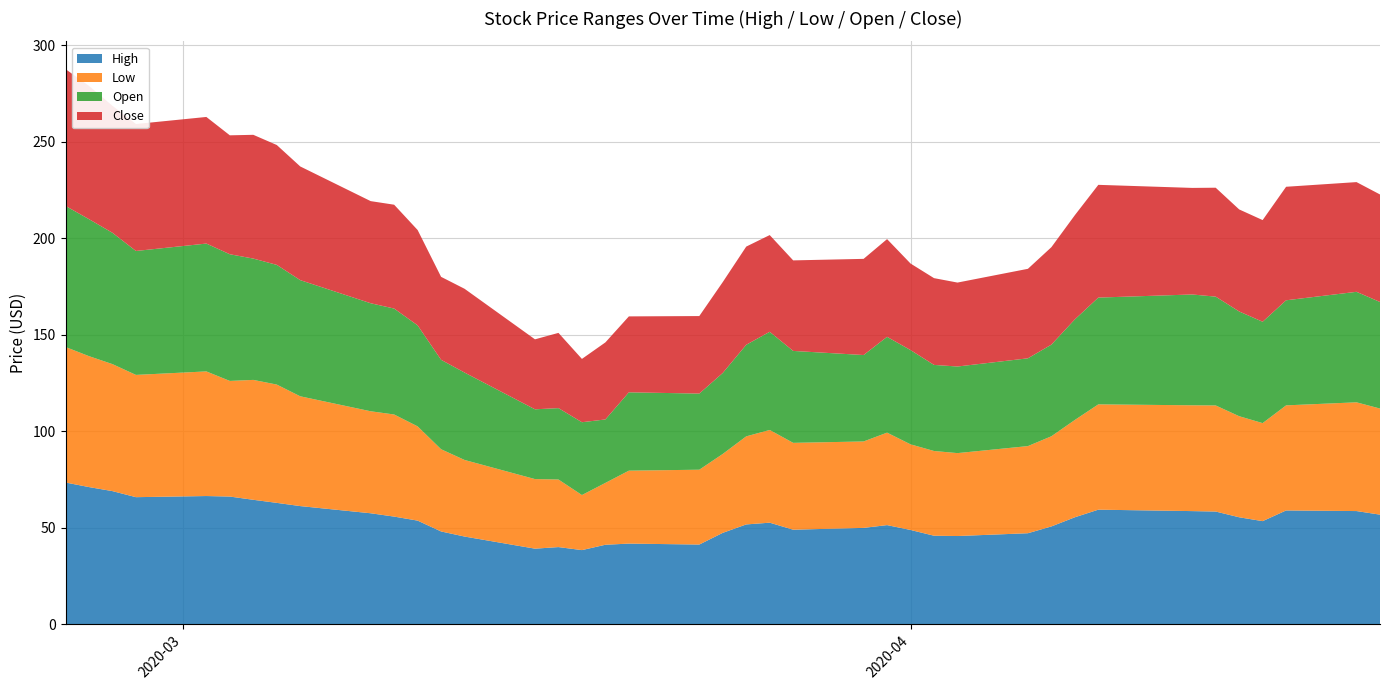

Reading right to left, what are all the values shown in this chart?

High: 39=56.8	38=58.7	37=59.0	36=53.4	35=55.4	34=58.4	33=58.6	32=59.4	31=55.4	30=50.7	29=47.2	28=45.7	27=45.9	26=48.9	25=51.4	24=49.9	23=49.0	22=52.6	21=51.7	20=47.4	19=41.3	18=41.8	17=41.2	16=38.4	15=40.0	14=39.2	13=45.5	12=48.1	11=53.7	10=55.8	9=57.5	8=61.2	7=62.9	6=64.5	5=66.2	4=66.4	3=65.9	2=69.0	1=71.1	0=73.5
Low: 39=55.0	38=56.4	37=54.5	36=50.8	35=52.4	34=55.0	33=54.8	32=54.6	31=50.5	30=46.7	29=45.2	28=43.0	27=43.9	26=44.4	25=47.9	24=44.8	23=45.0	22=48.1	21=45.7	20=40.9	19=38.8	18=37.8	17=32.1	16=28.5	15=35.0	14=36.1	13=39.7	12=42.6	11=48.9	10=52.9	9=52.9	8=56.9	7=61.3	6=62.2	5=59.9	4=64.6	3=63.4	2=65.8	1=67.9	0=70.2
Open: 39=55.2	38=57.3	37=54.5	36=52.5	35=54.3	34=56.4	33=57.4	32=55.3	31=52.1	30=47.5	29=45.5	28=44.9	27=44.6	26=48.9	25=49.7	24=44.8	23=47.7	22=50.9	21=47.5	20=42.0	19=39.5	18=40.6	17=32.9	16=37.7	15=37.0	14=36.2	13=45.3	12=46.3	11=52.4	10=54.9	9=56.0	8=60.2	7=62.0	6=62.9	5=65.7	4=66.3	3=64.2	2=68.1	1=71.0	0=73.1
Close: 39=55.7	38=56.9	37=58.8	36=52.7	35=52.9	34=56.5	33=55.2	32=58.4	31=54.0	30=50.5	29=46.4	28=43.5	27=45.0	26=44.9	25=50.7	24=49.8	23=46.9	22=50.1	21=50.9	20=47.1	19=40.2	18=39.4	17=39.9	16=32.8	15=39.0	14=36.3	13=43.4	12=43.0	11=49.4	10=53.8	9=52.9	8=58.9	7=62.1	6=64.2	5=61.7	4=65.6	3=65.8	2=65.8	1=69.1	0=70.9